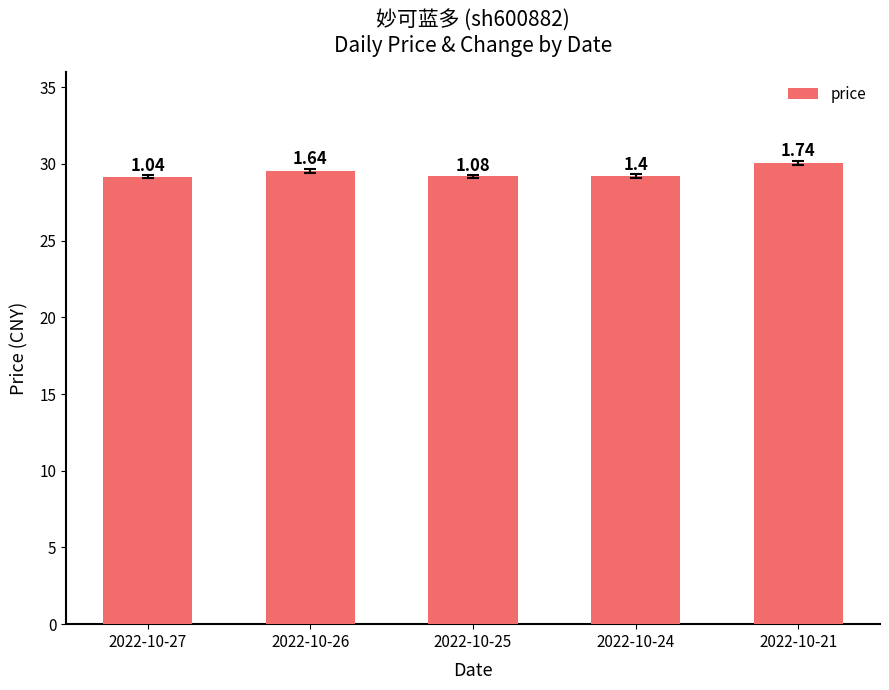

What is the average value?

29.4